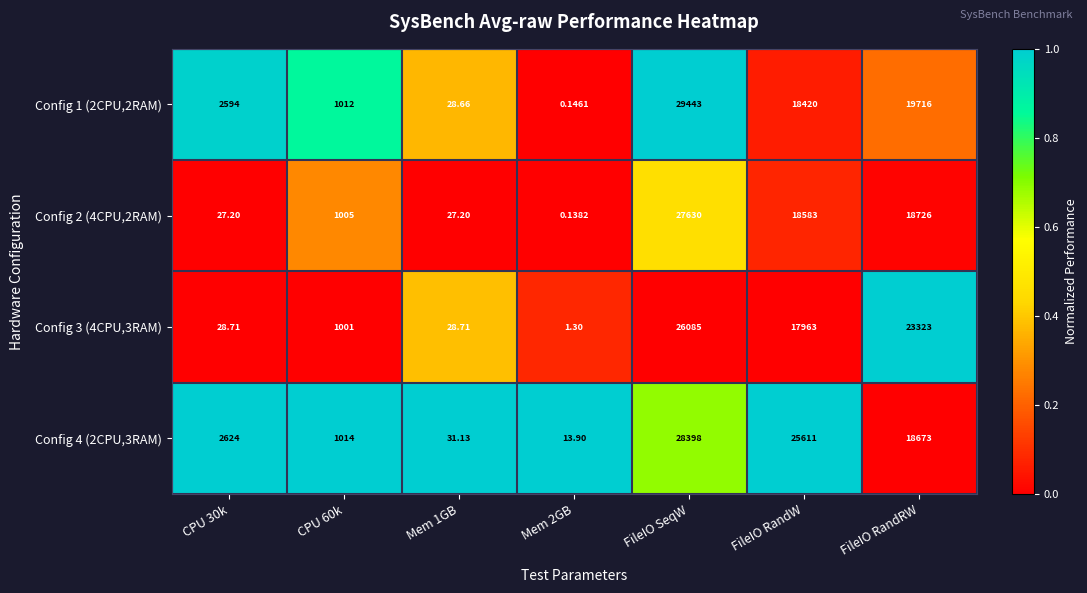

Which series changed the most between CPU 30k and Mem 1GB?

Config 4 (2CPU,3RAM)